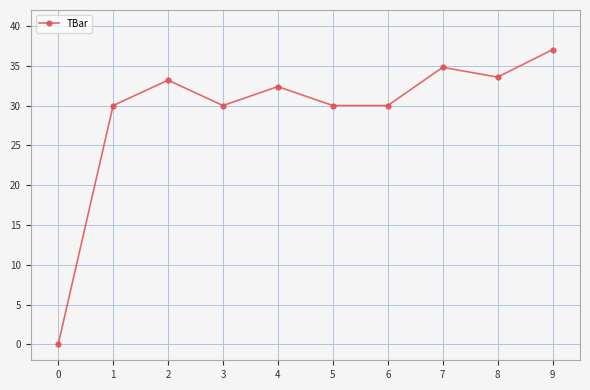

How many interior local peaks (higher than both neighbors) does the data have?

3